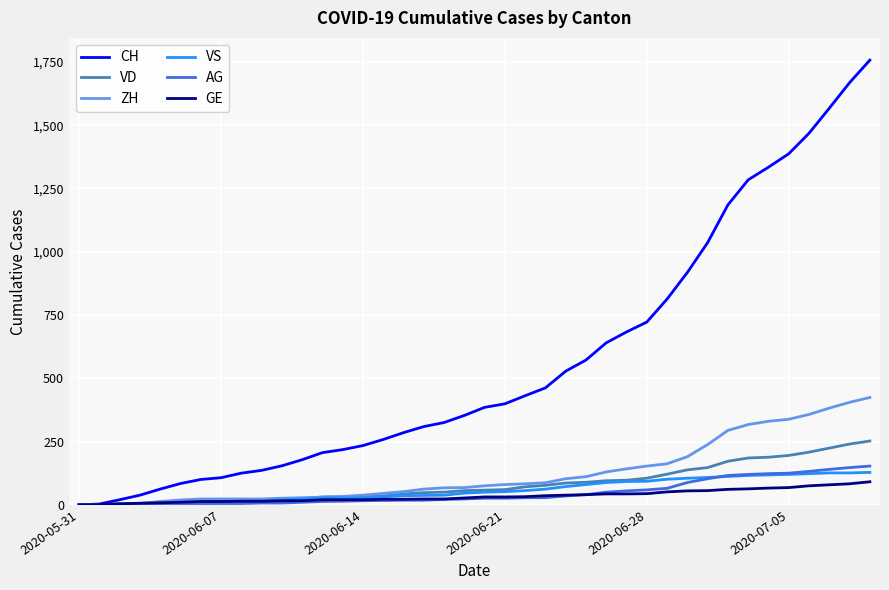

Which series has the largest total across all categories?

CH